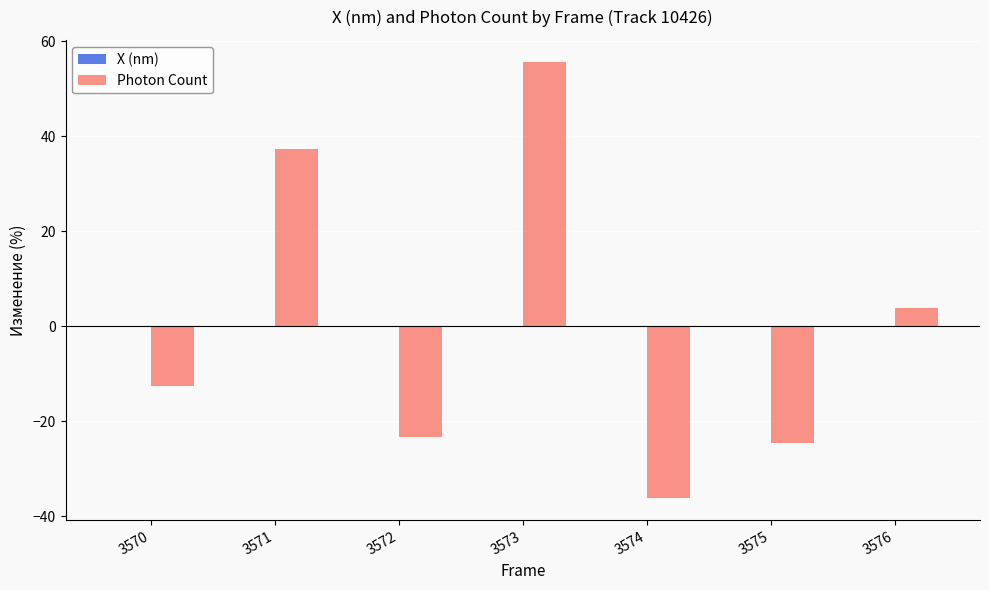

At which label does Photon Count reach its peak?

3573